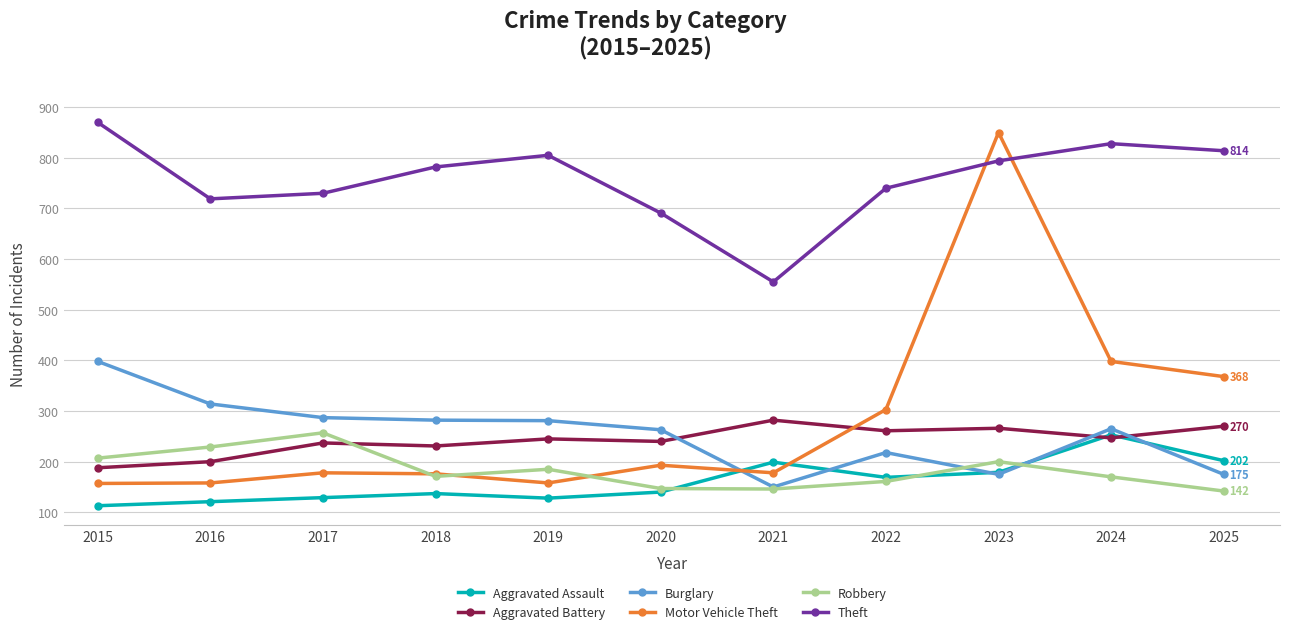

Count the number of categories in the chart.

11